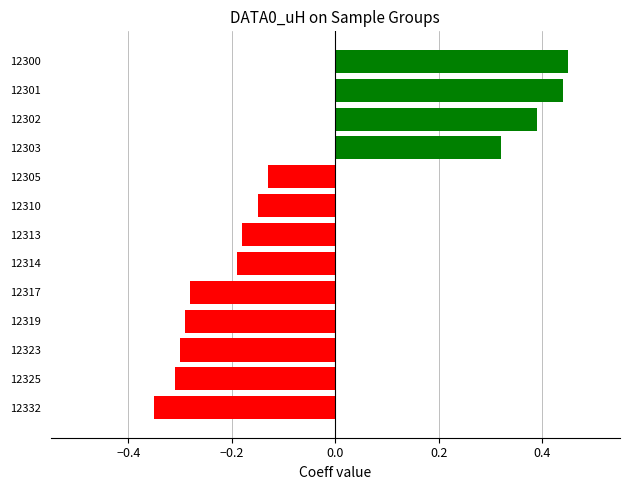

At which category does the chart reach its minimum across all series?

12332